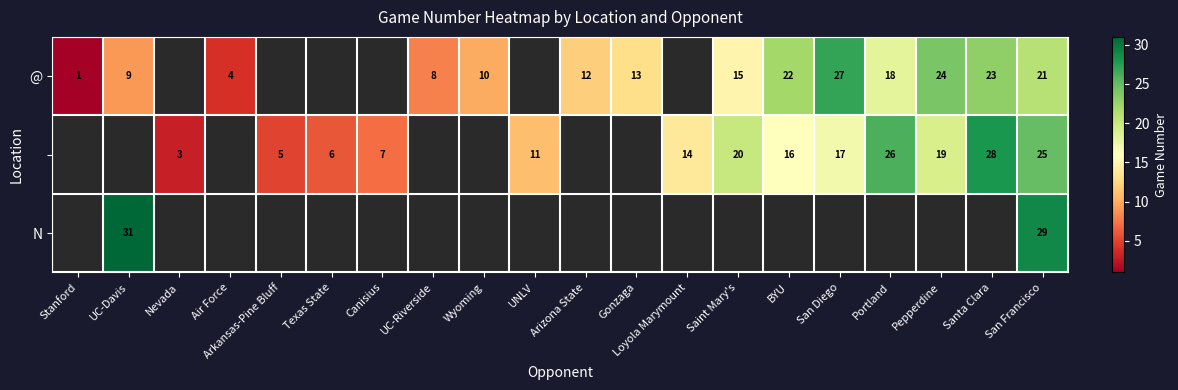

Is it true that @ equals 23 at Saint Mary's?

False